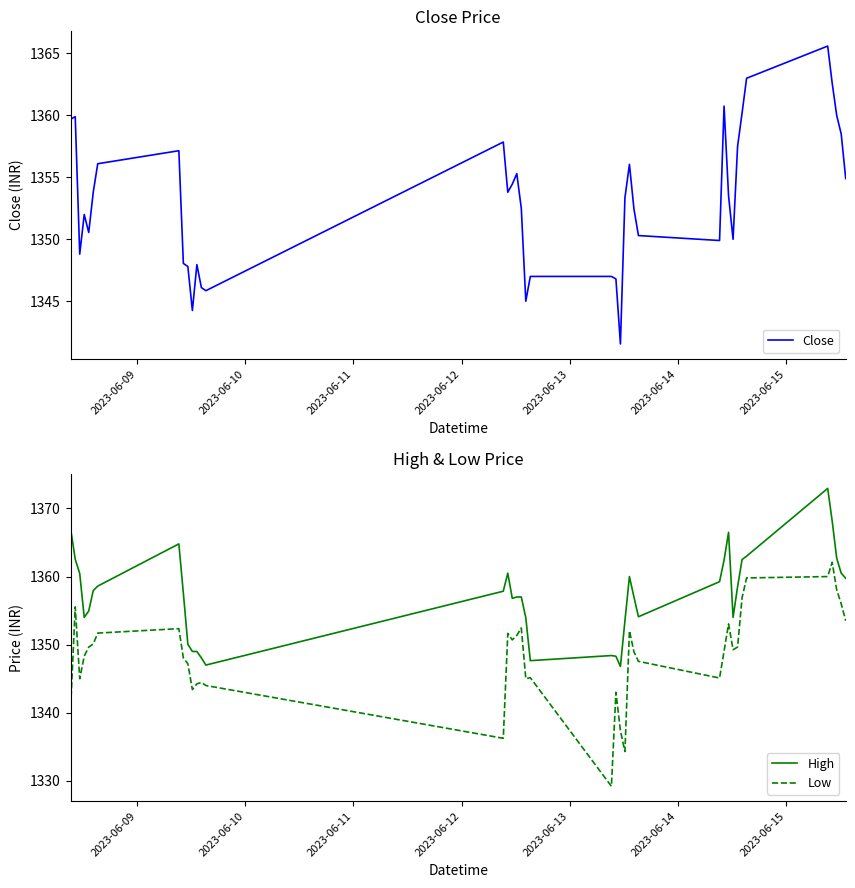

What is the highest value of the Low series?

1362.1